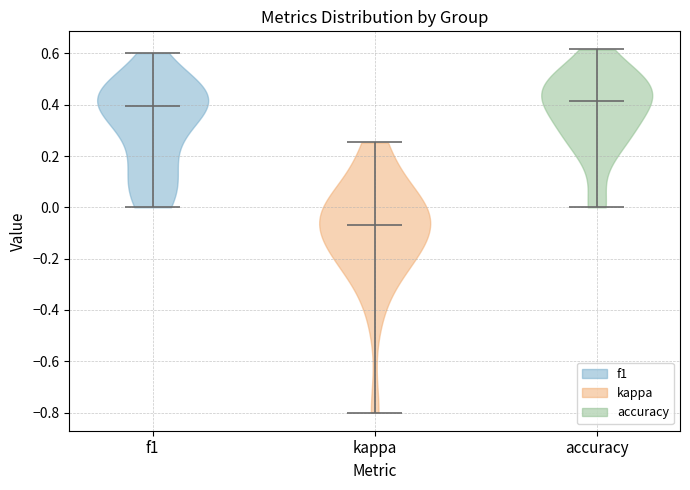

What is the highest point the violin for accuracy reaches on the y-axis? The values are not printed on the chart, so give them approximately, as read against the axis.

0.62